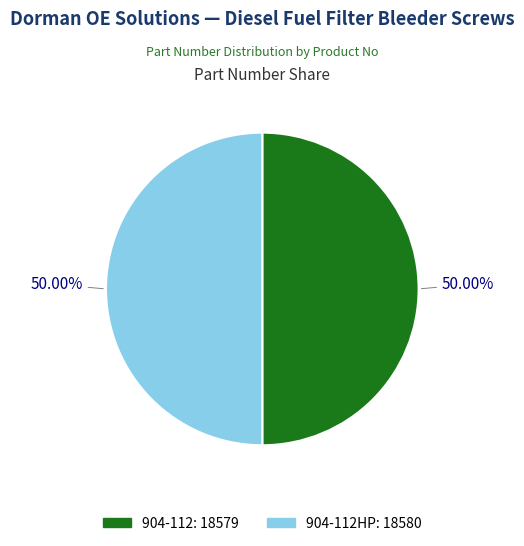

To the nearest percent, what is the average slice percentage?

50%